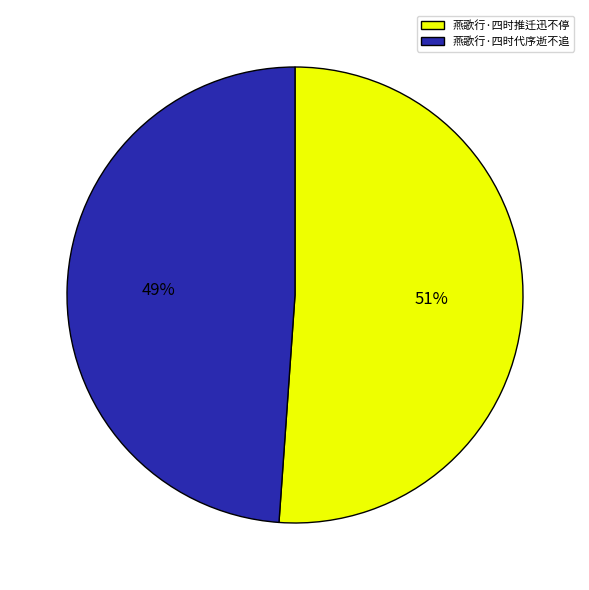

To the nearest percent, what percentage of the pie is 燕歌行·四时推迁迅不停?

51%